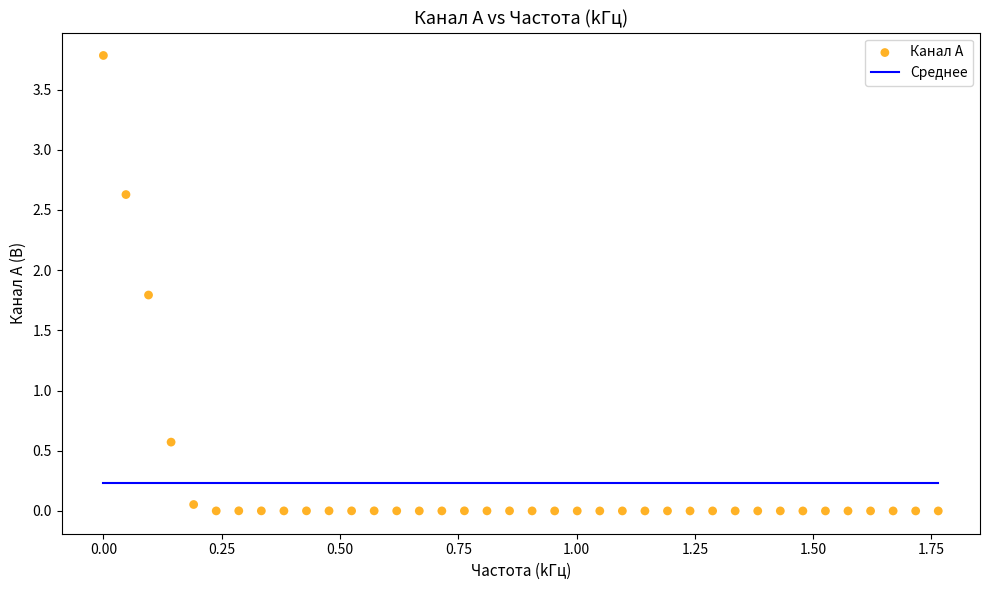

What Y value in the scatter plot is closest to 1?

0.6